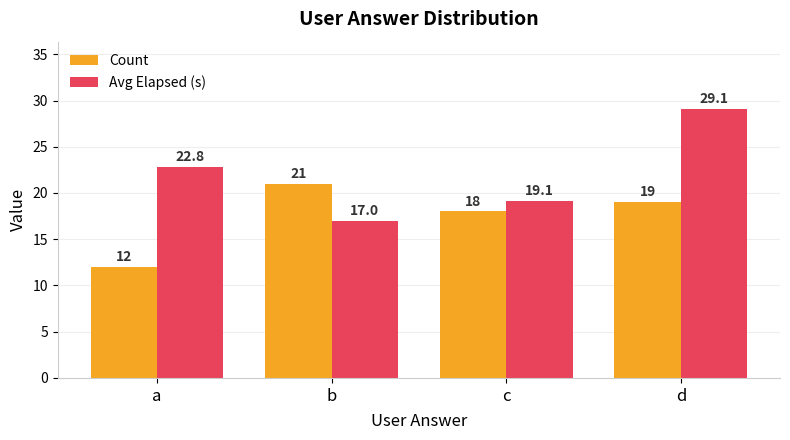

Reading left to right, what are all the values shown in this chart?

Count: a=12.0	b=21.0	c=18.0	d=19.0
Avg Elapsed (s): a=22.8	b=17.0	c=19.1	d=29.1